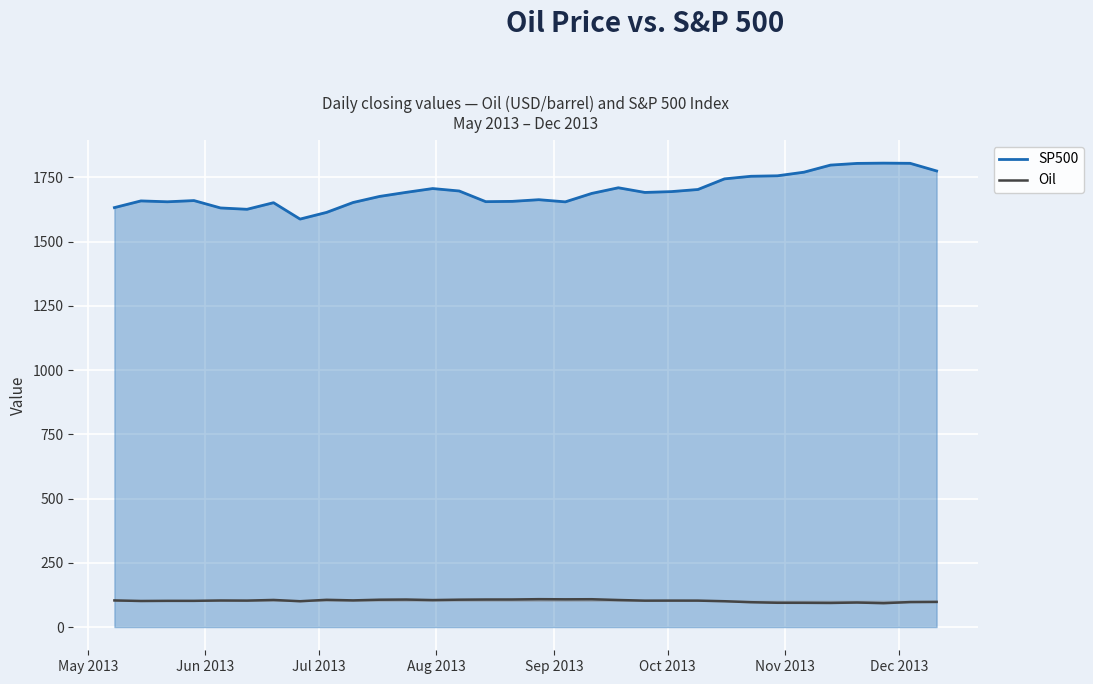

Reading right to left, list all the values displayed in this chart.

SP500: 1775.3	1805.1	1805.8	1804.8	1798.2	1770.6	1756.5	1754.7	1744.5	1703.2	1695.0	1691.8	1709.9	1688.0	1655.1	1663.5	1657.0	1655.8	1697.4	1706.9	1692.1	1676.3	1652.6	1614.1	1588.0	1651.8	1626.1	1631.4	1660.1	1655.3	1658.8	1632.7
Oil: 98.0	97.4	93.1	95.6	94.0	94.5	94.6	96.9	100.6	103.0	103.1	102.9	105.4	108.4	108.1	108.6	107.4	107.3	106.7	105.1	107.2	106.5	103.9	106.1	100.6	105.6	103.1	103.5	102.1	102.1	101.6	103.8